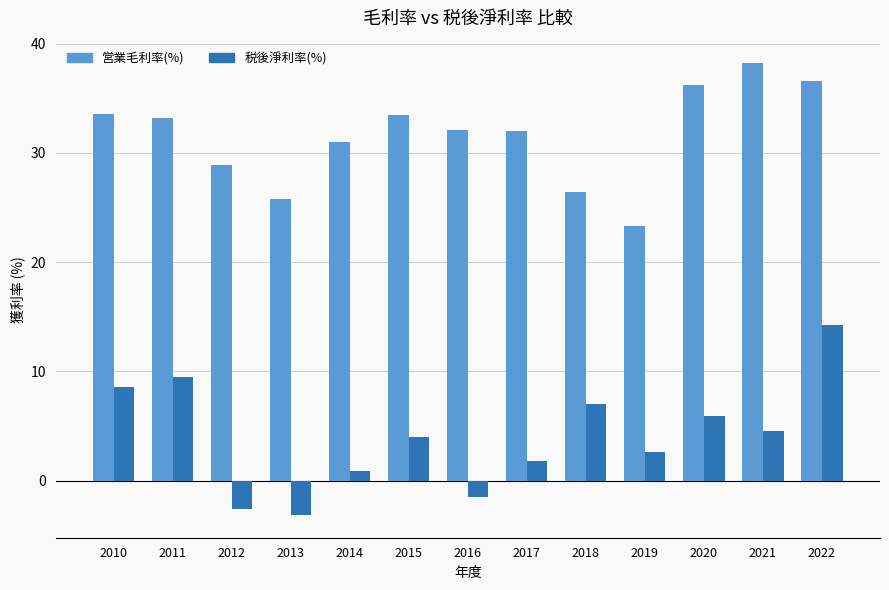

What is the value of the 営業毛利率(%) bar at the 1st from the left?

33.6